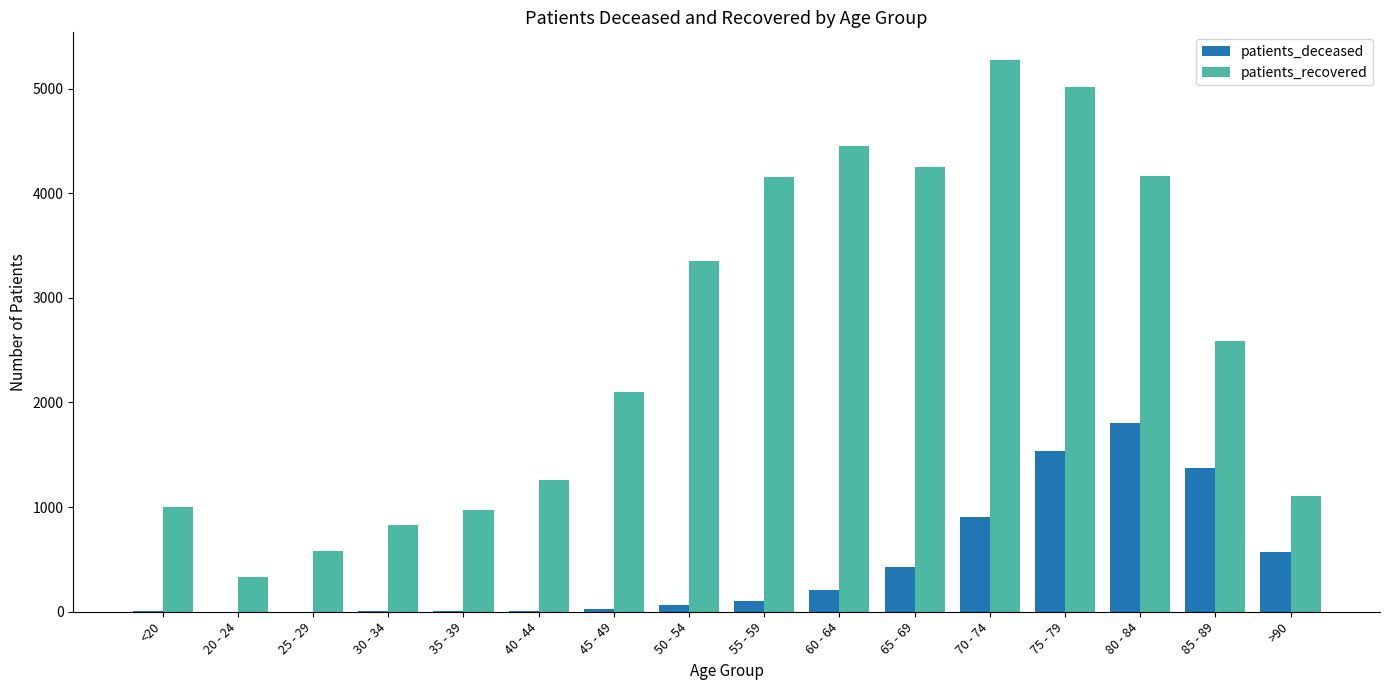

Where is patients_recovered nearest to the value 2801?

85 - 89